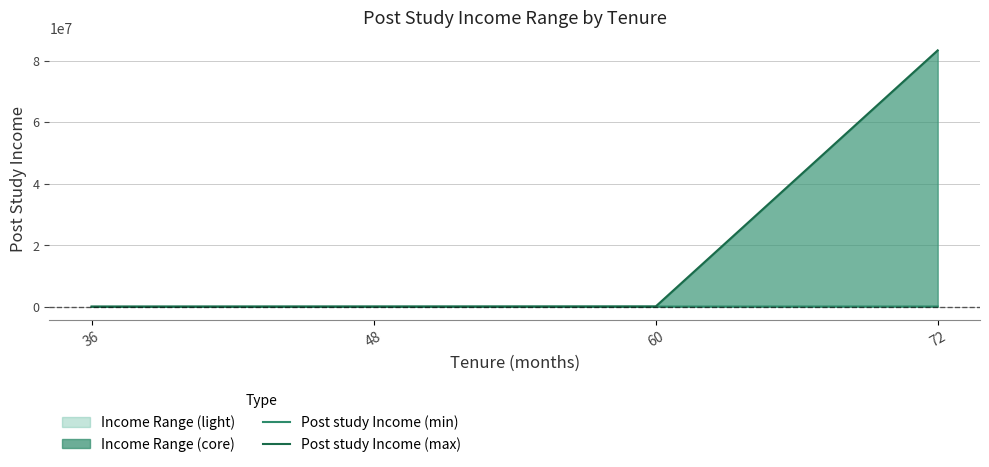

Which has a higher value, 72 or 60?

72